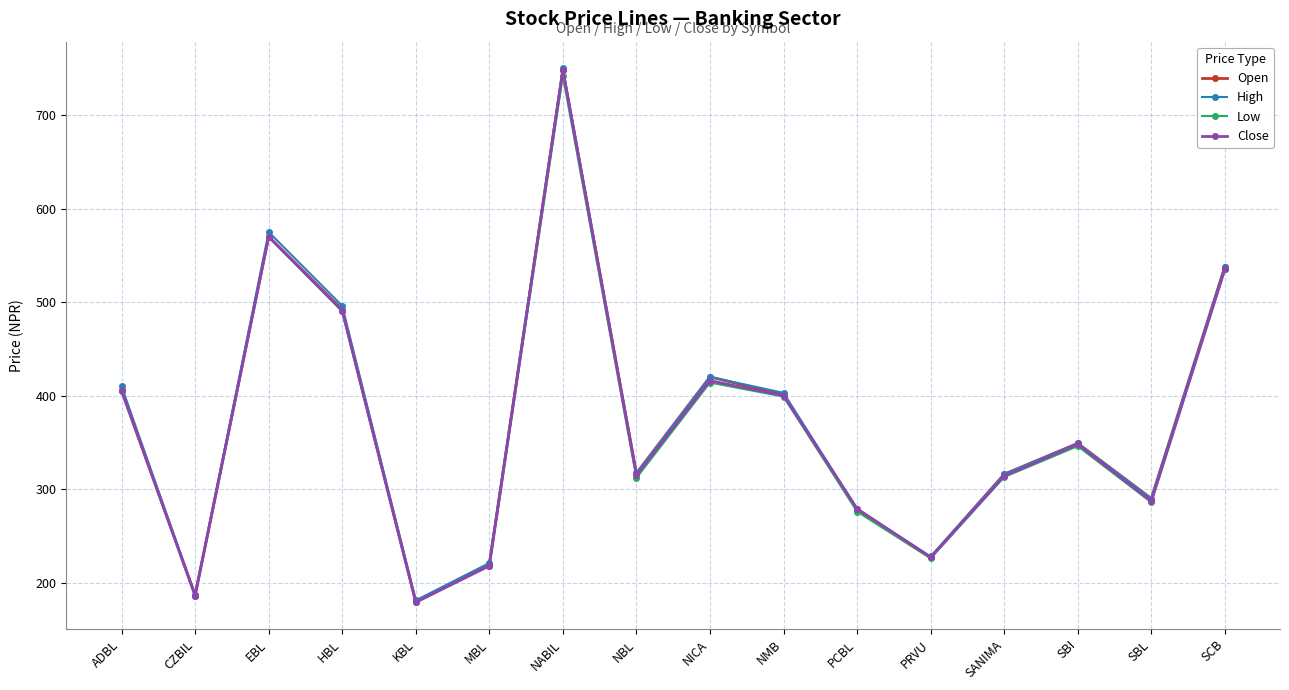

True or false: Close has a value of 748 at NABIL.

True